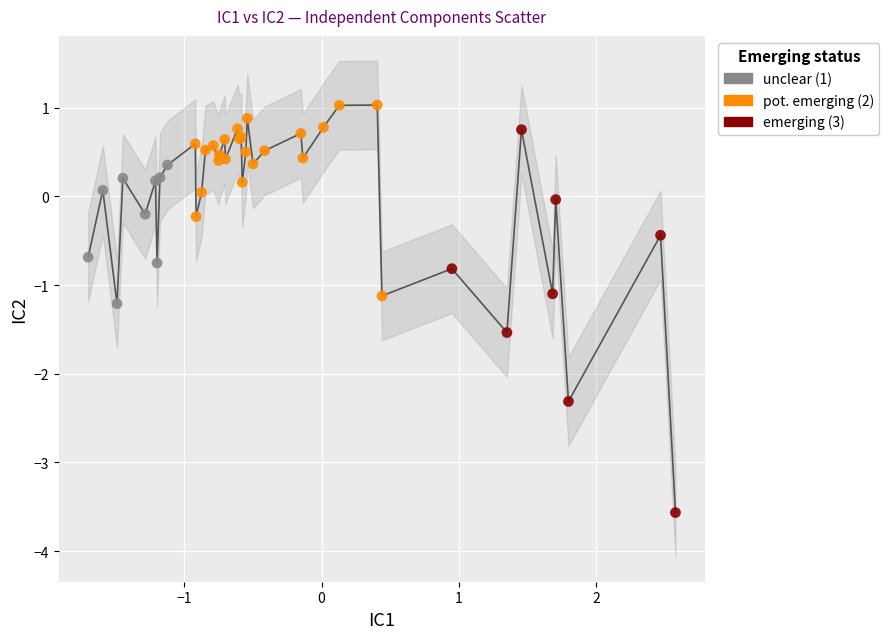

Which series contains the highest Y value?

pot. emerging (2)